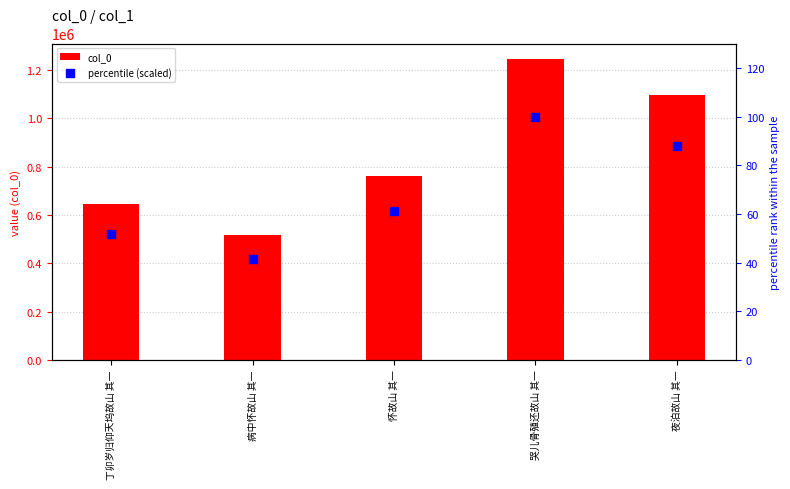

At how many categories does at least one series exceed 695250?

3